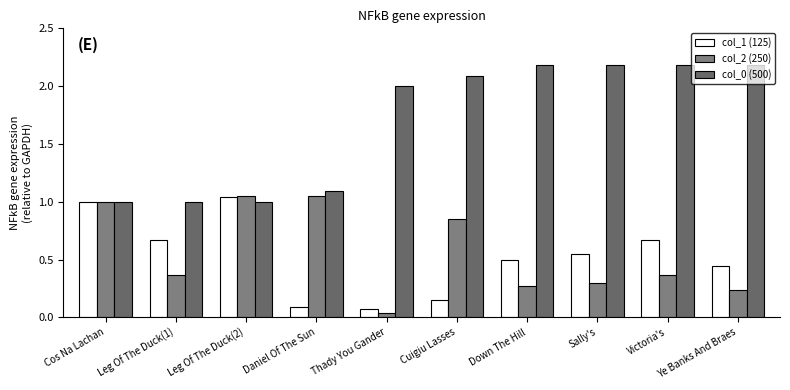

What is the difference between the highest and lowest values at Sally's?

1.9